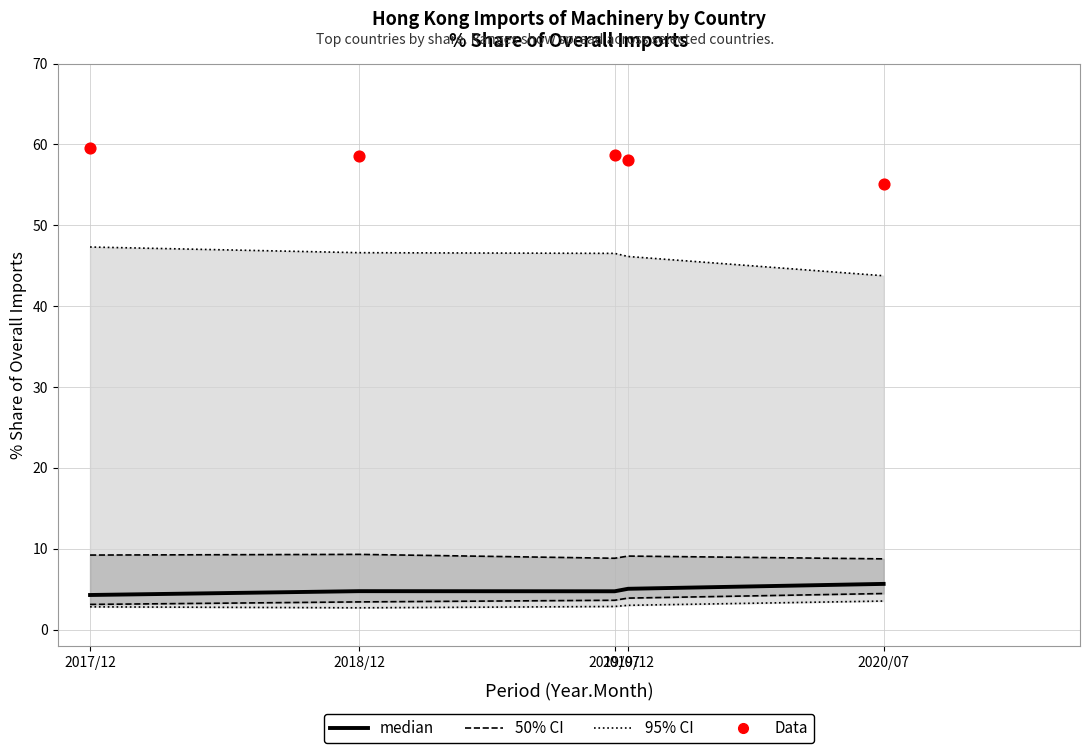

At how many categories does at least one series exceed 34?

5